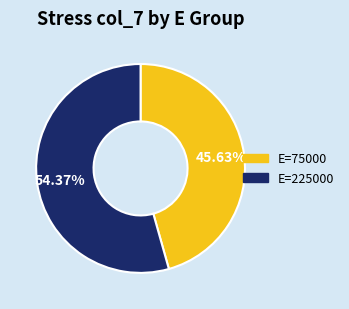

To the nearest percent, what is the difference between the largest and smallest slice percentages?

9%